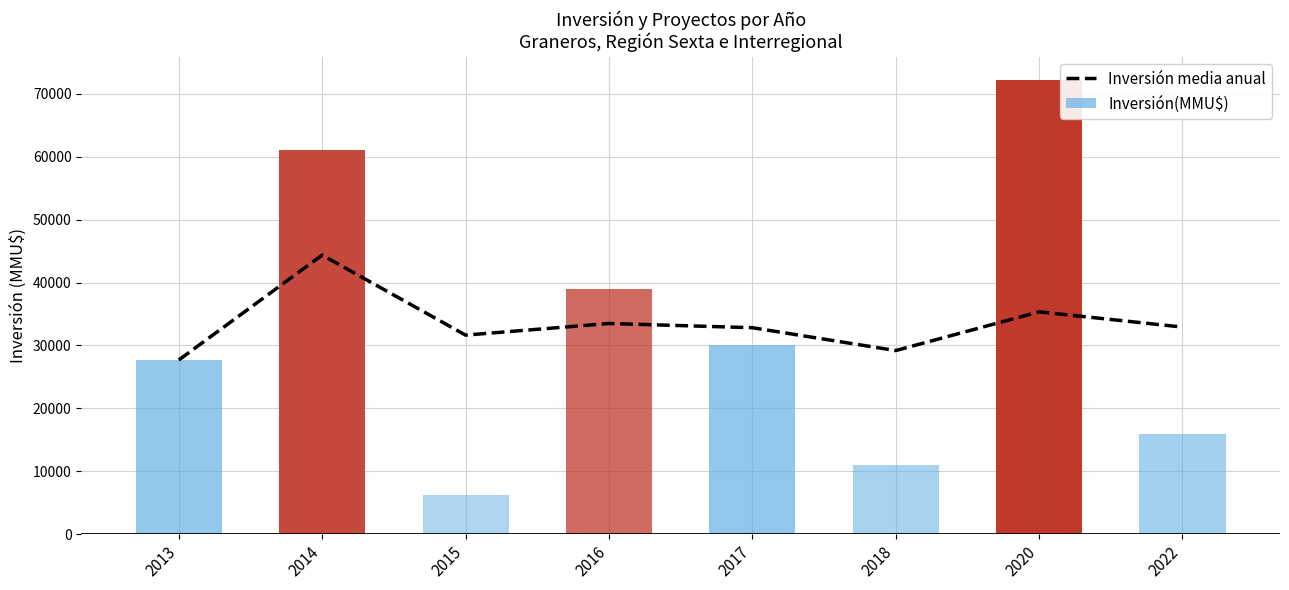

Reading left to right, list all the values displayed in this chart.

27694.0	44362.0	31641.3	33491.0	32816.0	29186.7	35340.0	32914.1